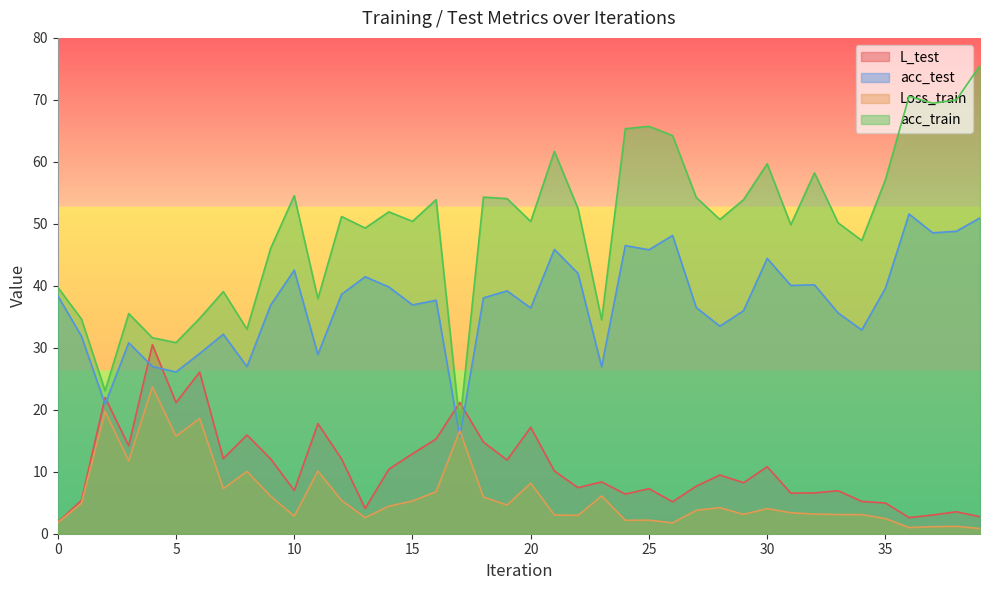

The acc_test series shows 57.0 at 29. True or false?

False